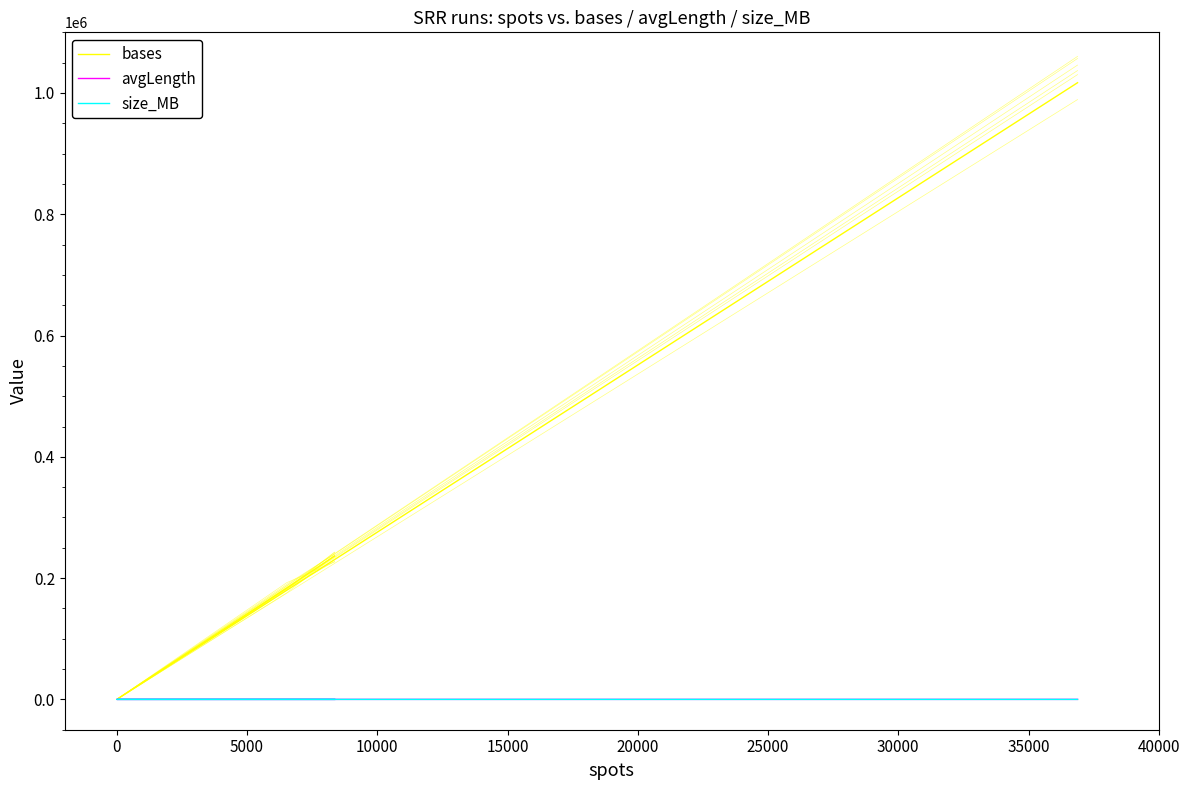

Reading left to right, list all the values displayed in this chart.

bases: 236382	183785	83	1016909
avgLength: 28	28	27	27
size_MB: 0	0	0	1